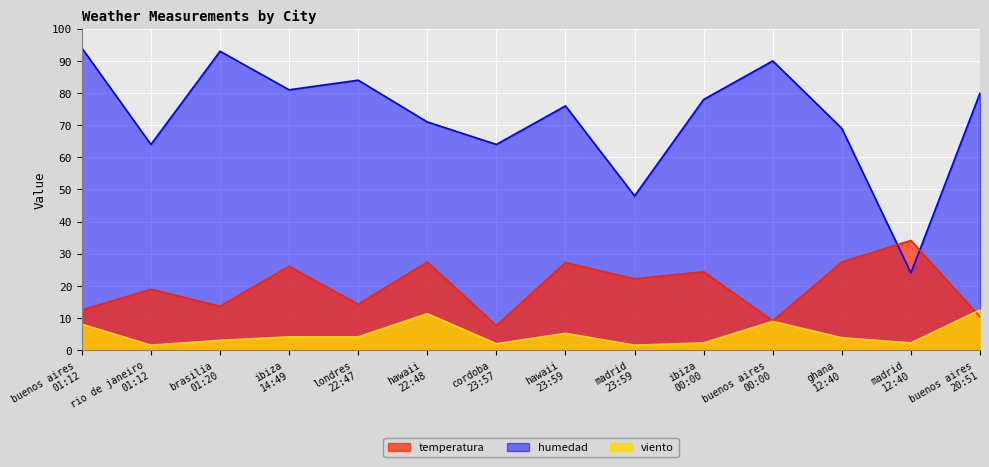

What is the difference between the second highest and minimum values in the humedad series?

69.0